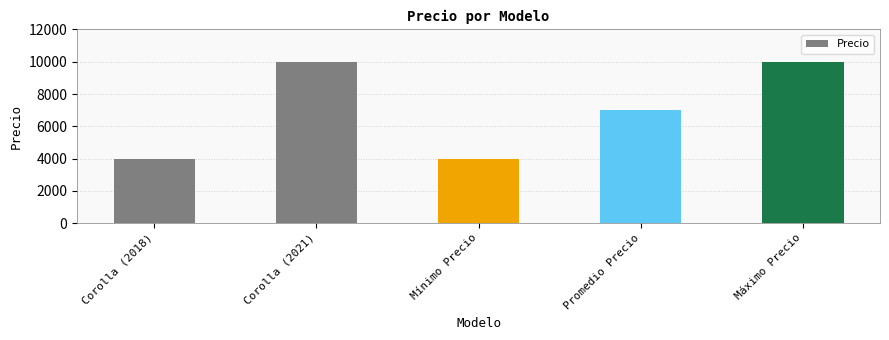

What is the label of the 2nd bar from the right?

Promedio Precio